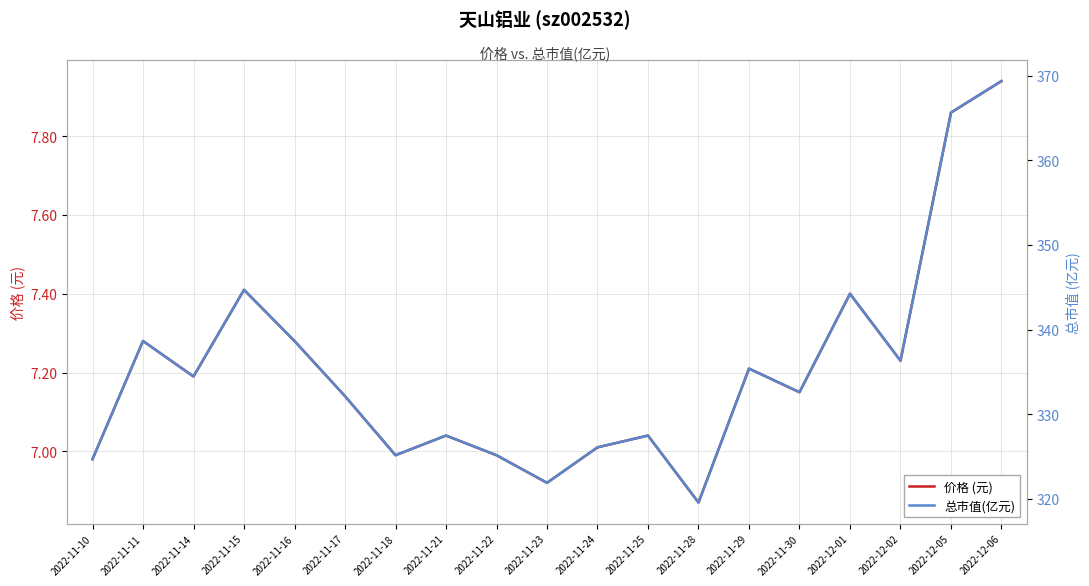

True or false: 总市值(亿元) and 价格 (元) intersect in this chart.

False